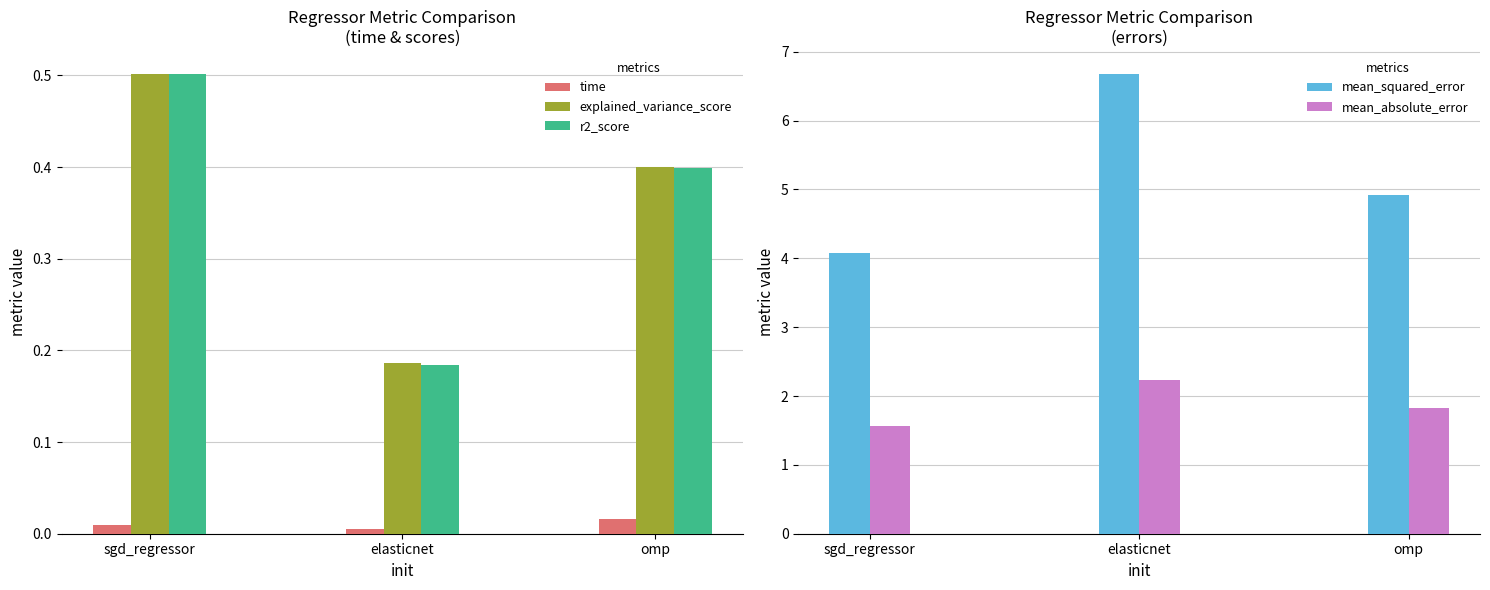

Reading right to left, transcribe all the data shown in this chart.

time: omp=0.0	elasticnet=0.0	sgd_regressor=0.0
explained_variance_score: omp=0.4	elasticnet=0.2	sgd_regressor=0.5
r2_score: omp=0.4	elasticnet=0.2	sgd_regressor=0.5
mean_squared_error: omp=4.9	elasticnet=6.7	sgd_regressor=4.1
mean_absolute_error: omp=1.8	elasticnet=2.2	sgd_regressor=1.6